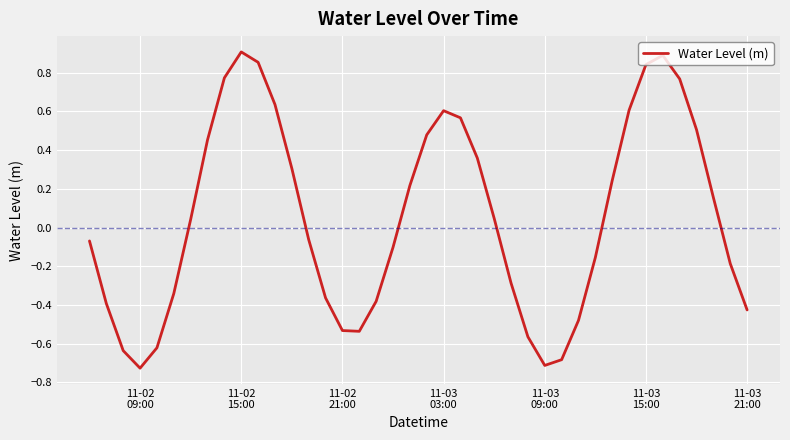

What is the difference between the maximum and minimum values?

1.6